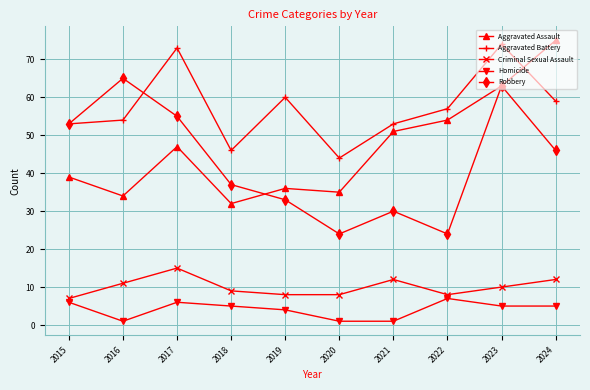

How many series are shown in this chart?

5